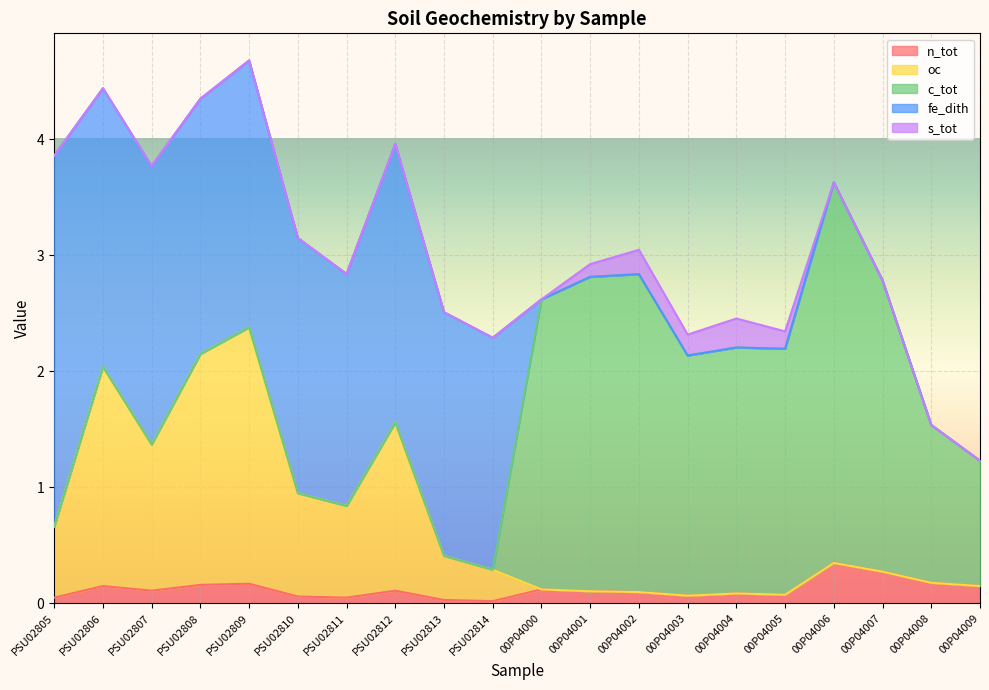

How many lines are shown in the chart?

5